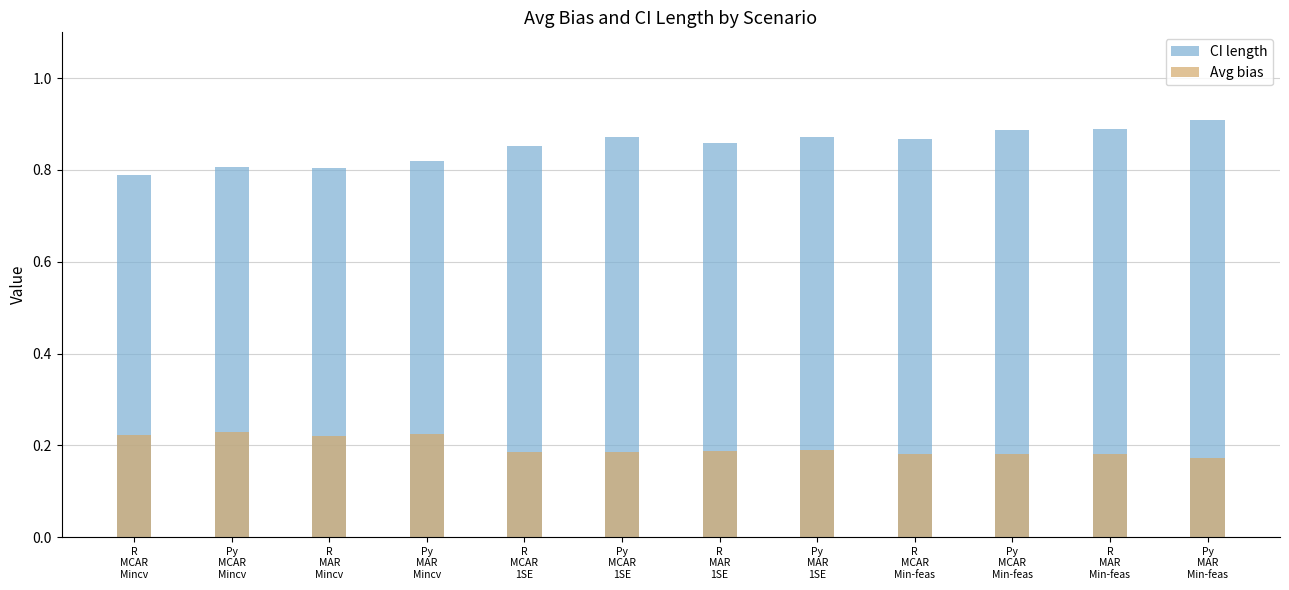

How many bars are there in each group?

2